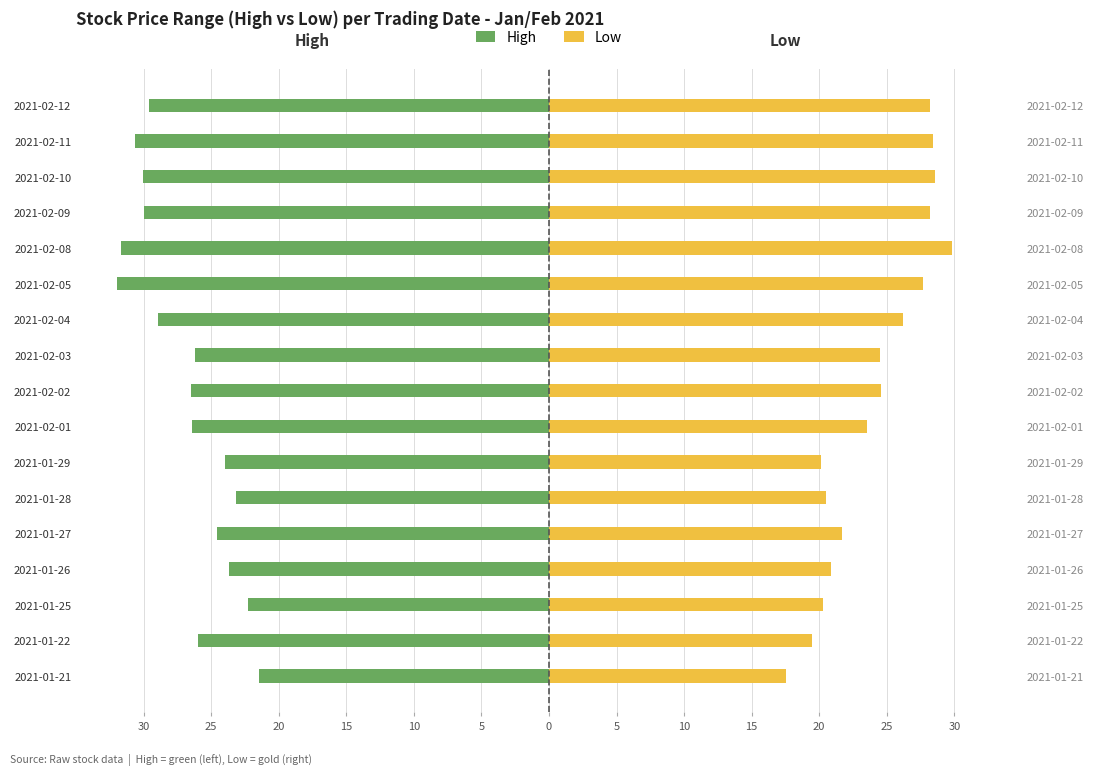

What is the smallest value displayed?

-32.0